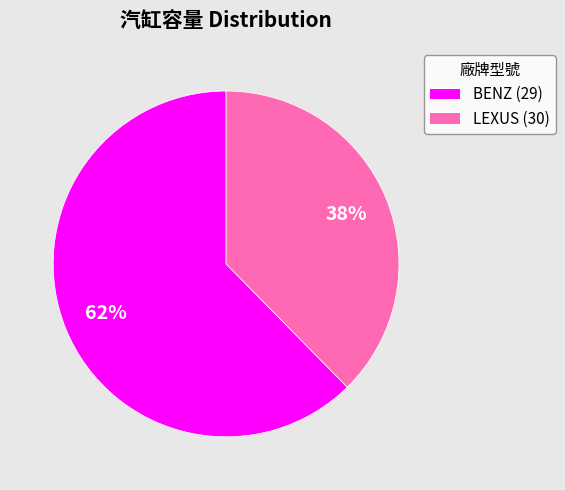

Rank the categories by value from highest to lowest.

BENZ (29), LEXUS (30)